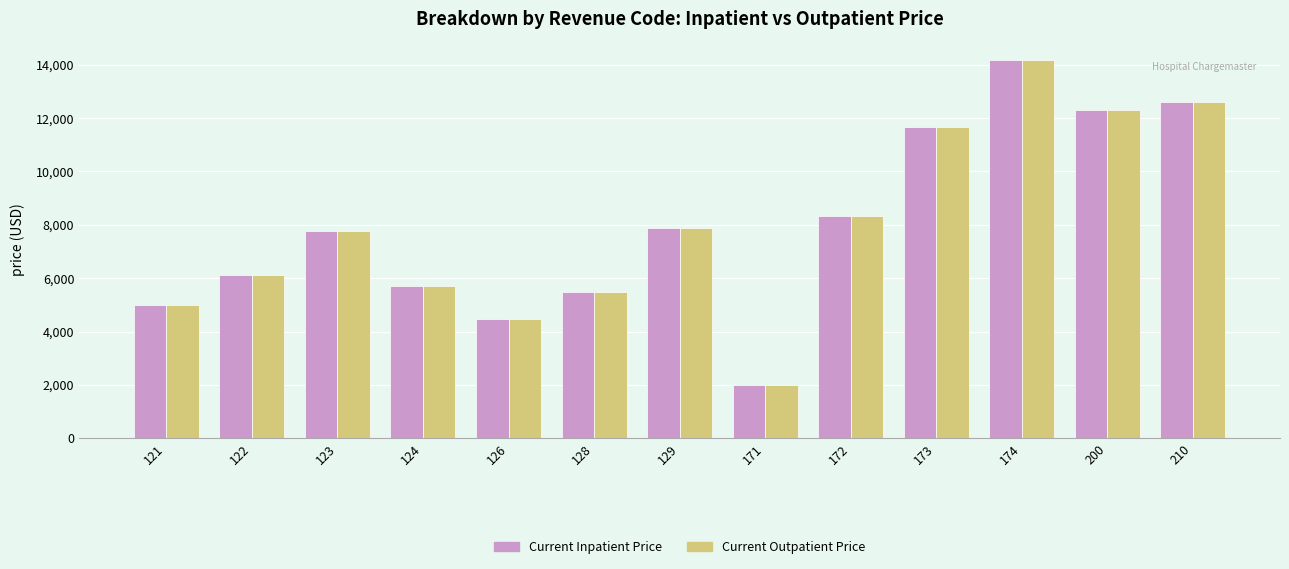

What is the sum of all Current Outpatient Price values?

103472